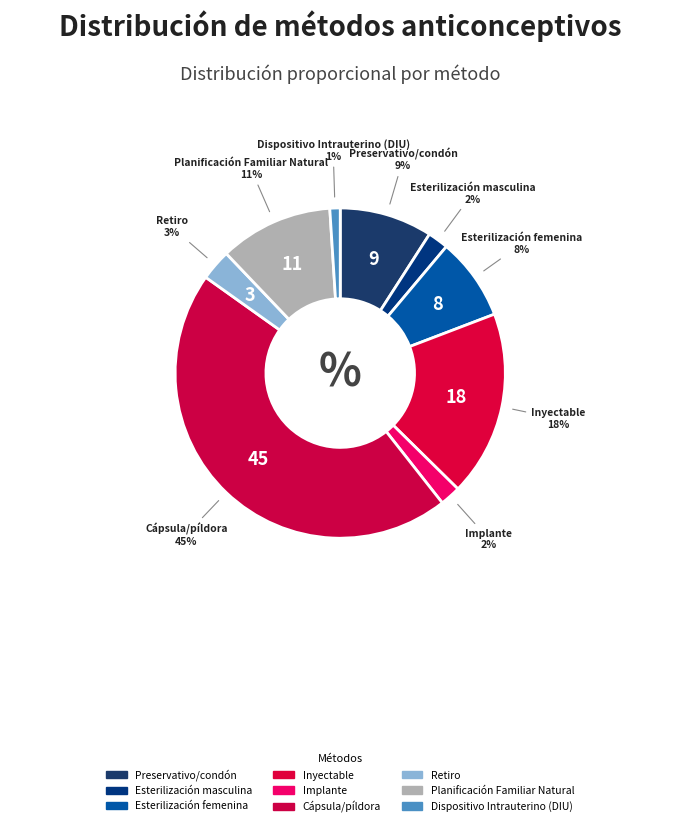

Is it true that Implante is 2% of the pie?

True